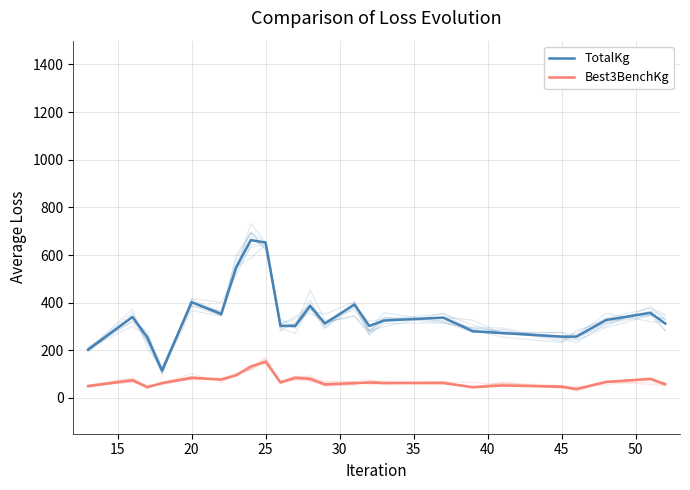

What is the minimum value for Best3BenchKg?

37.5